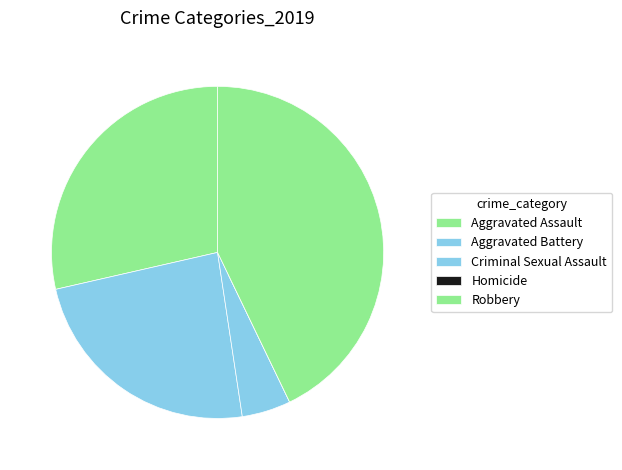

Which slice is the smallest?

Homicide